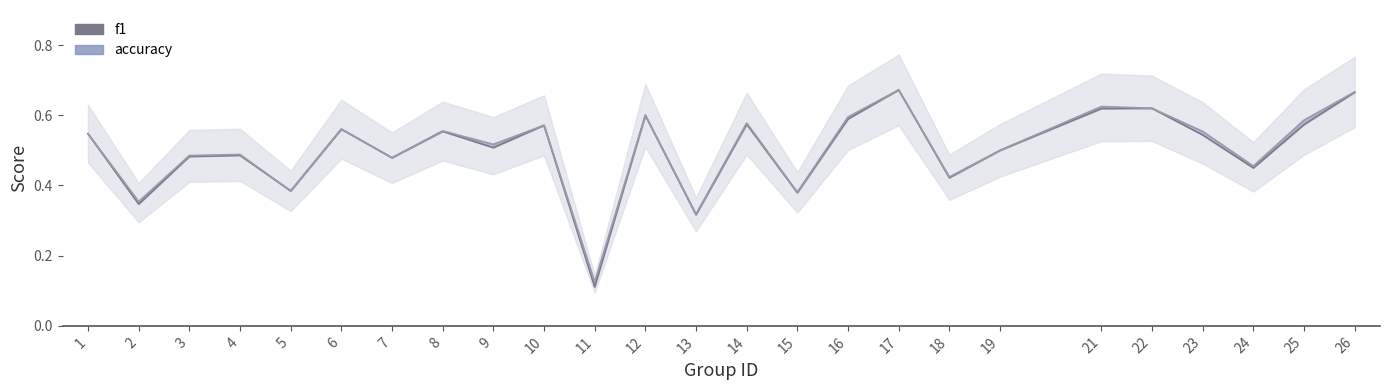

Does the chart display data point markers on the line(s)?

No